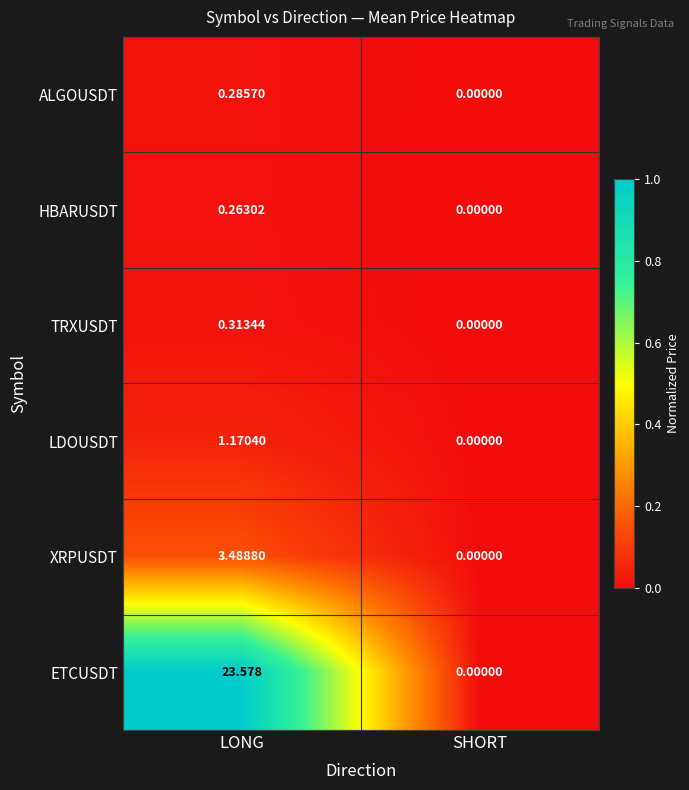

How many values in ETCUSDT are above zero?

1